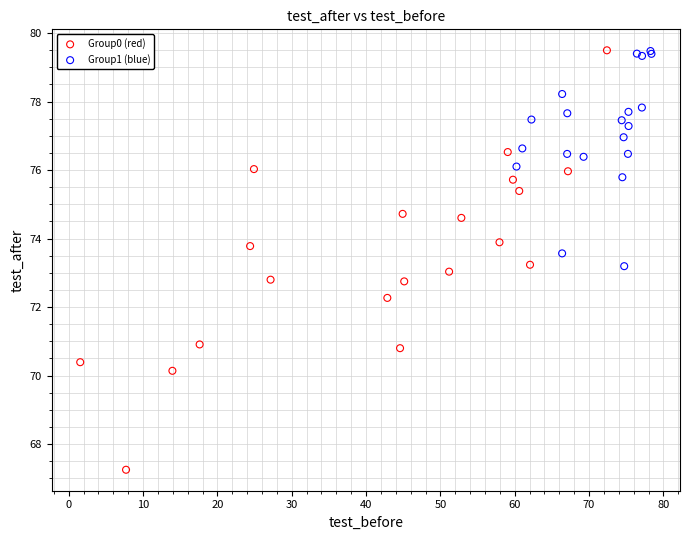

Which series has the widest spread of Y values?

Group0 (red)